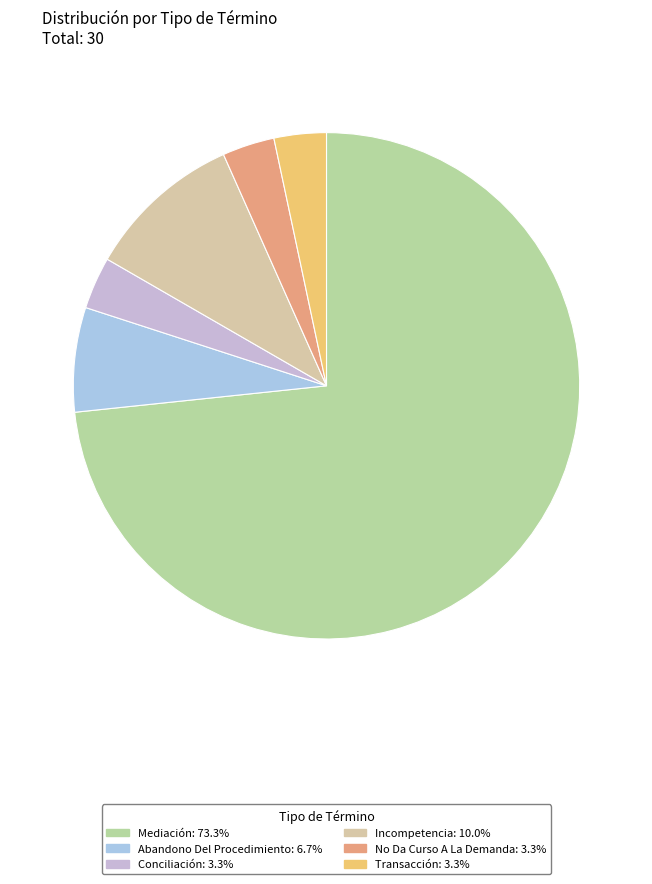

True or false: Conciliación accounts for 3% of the total.

True